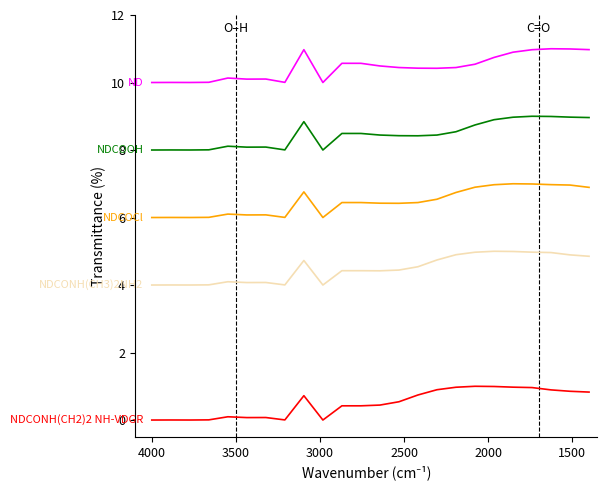

True or false: NDCOCl and NDCONH(CH2)2 NH-VDGR intersect in this chart.

False